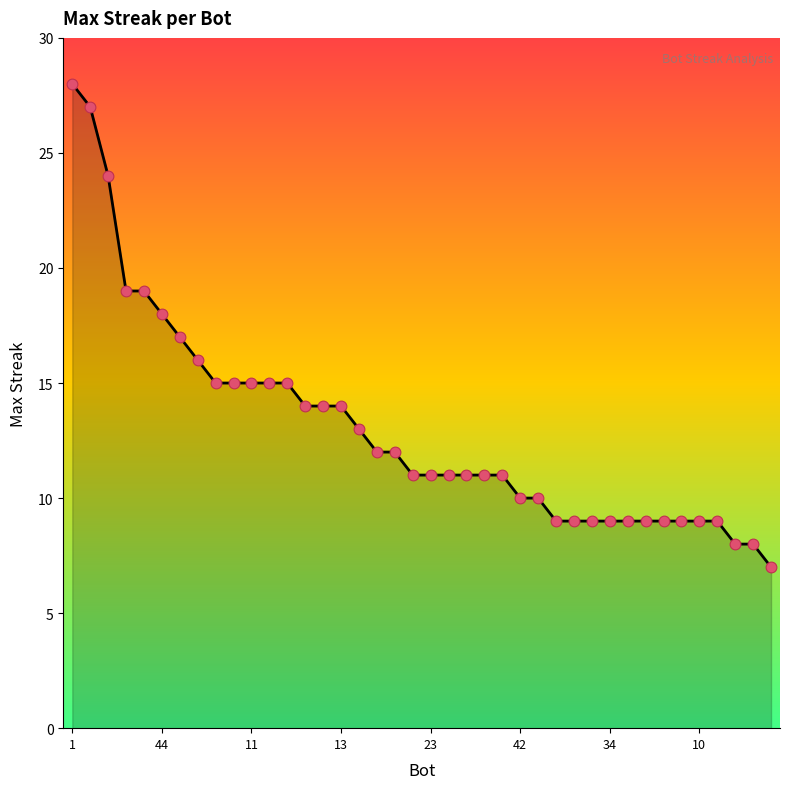

Does the chart have visible grid lines?

No